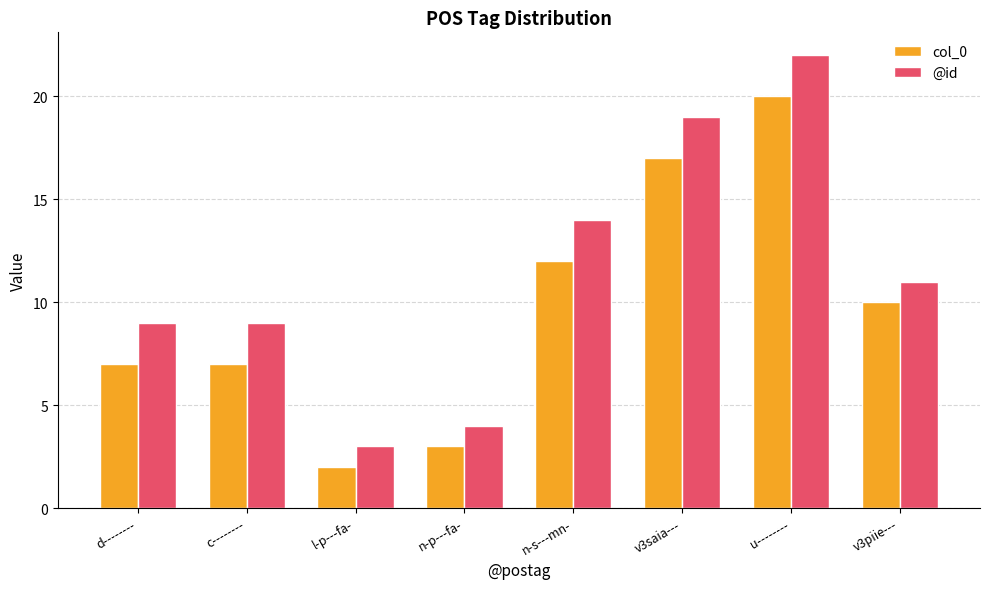

Which series has the largest total across all categories?

@id